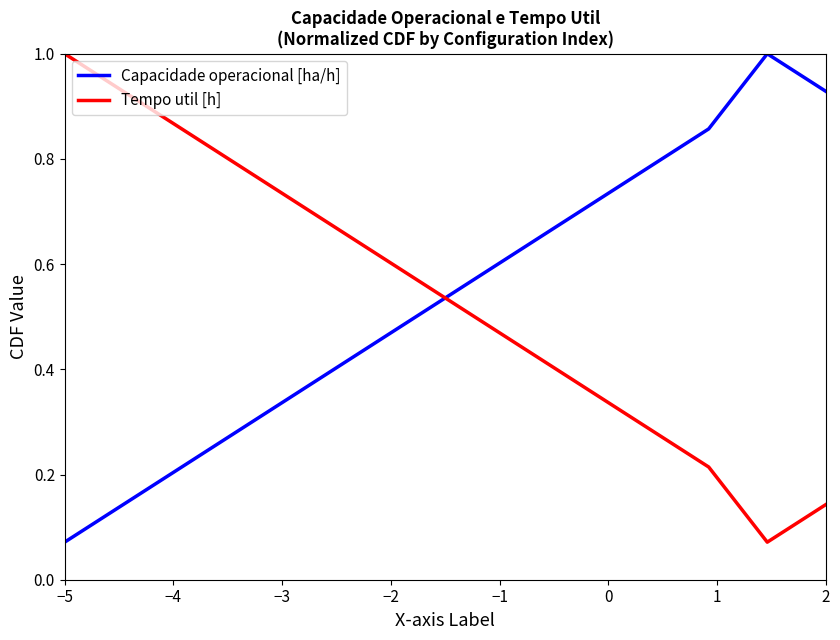

True or false: Capacidade operacional [ha/h] and Tempo util [h] intersect in this chart.

True